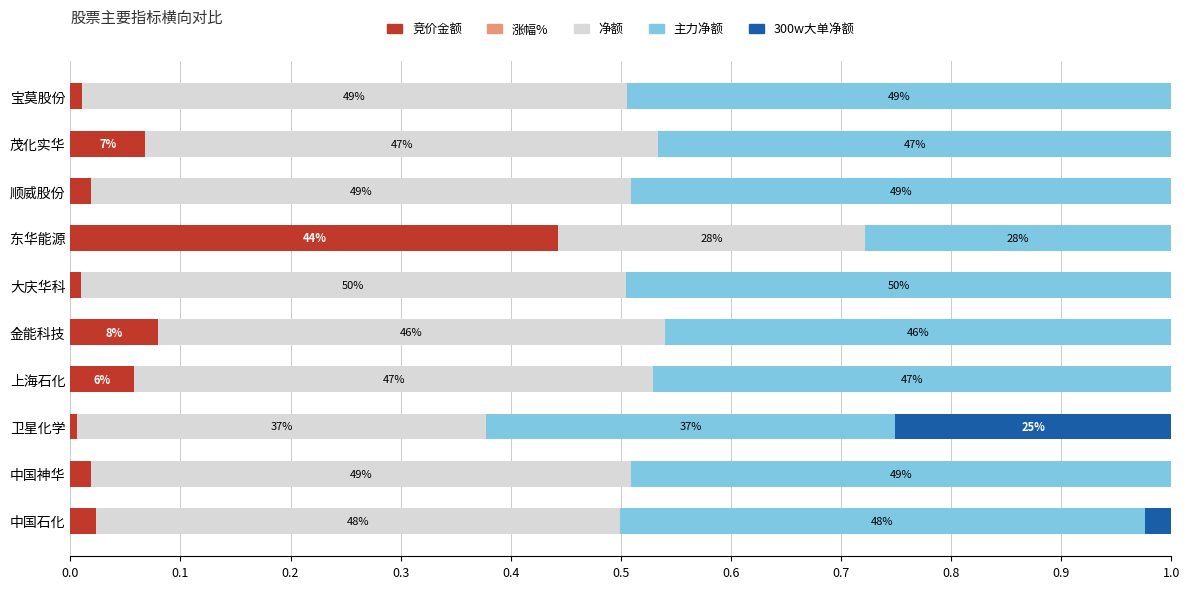

Which series has the largest total across all categories?

净额